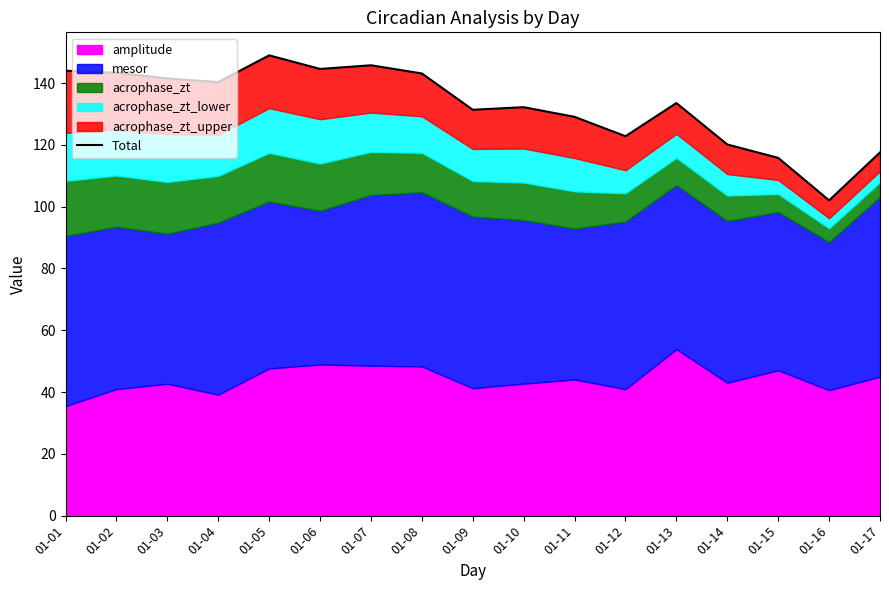

What is the maximum value shown in the chart?

149.0